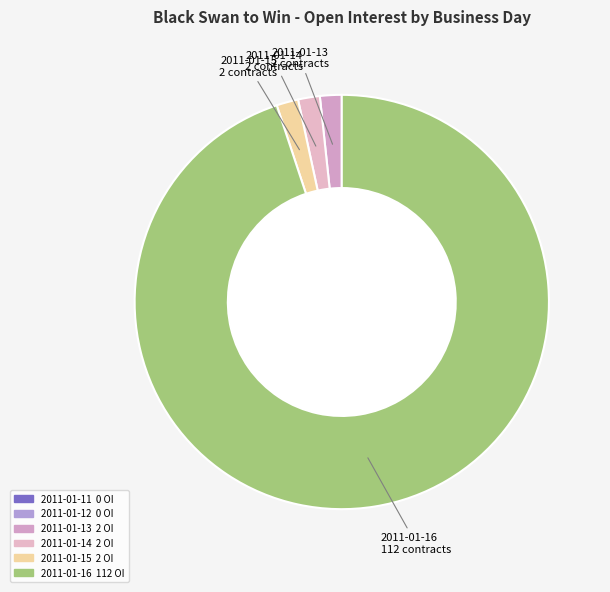

Count the number of slices in the pie.

4